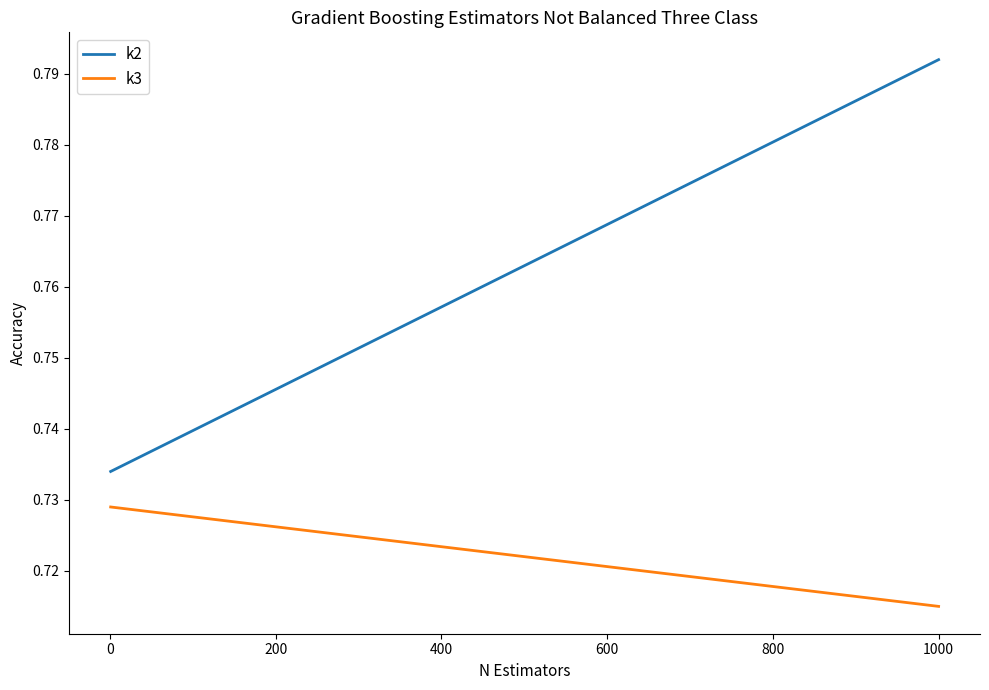

True or false: k3 and k2 cross at least once.

False